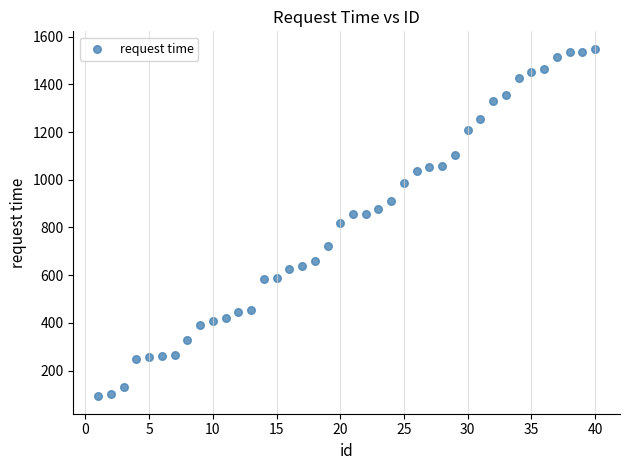

What is the range of X values (max minus min)?

39.0